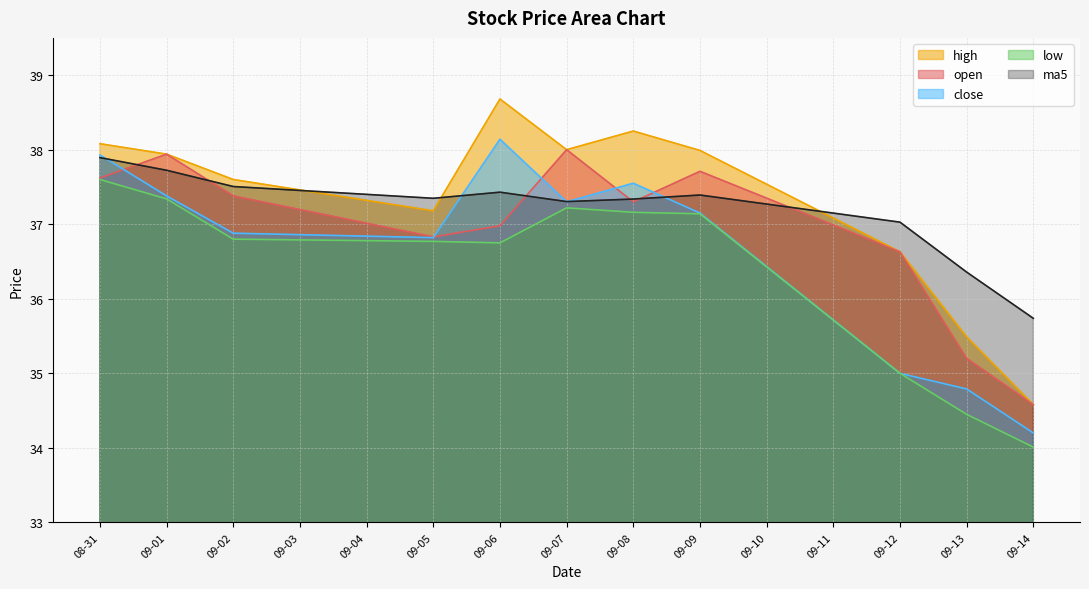

What is the sum of the open values at 09-12 and 09-09?

74.3